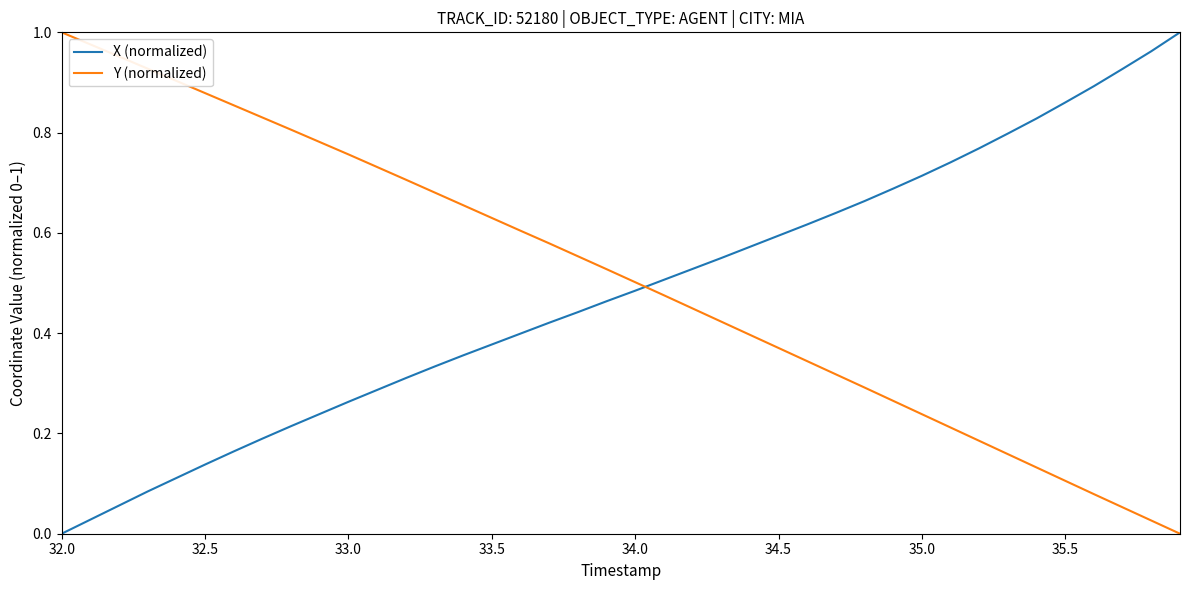

After their last crossing, which series has the higher values: Y (normalized) or X (normalized)?

X (normalized)